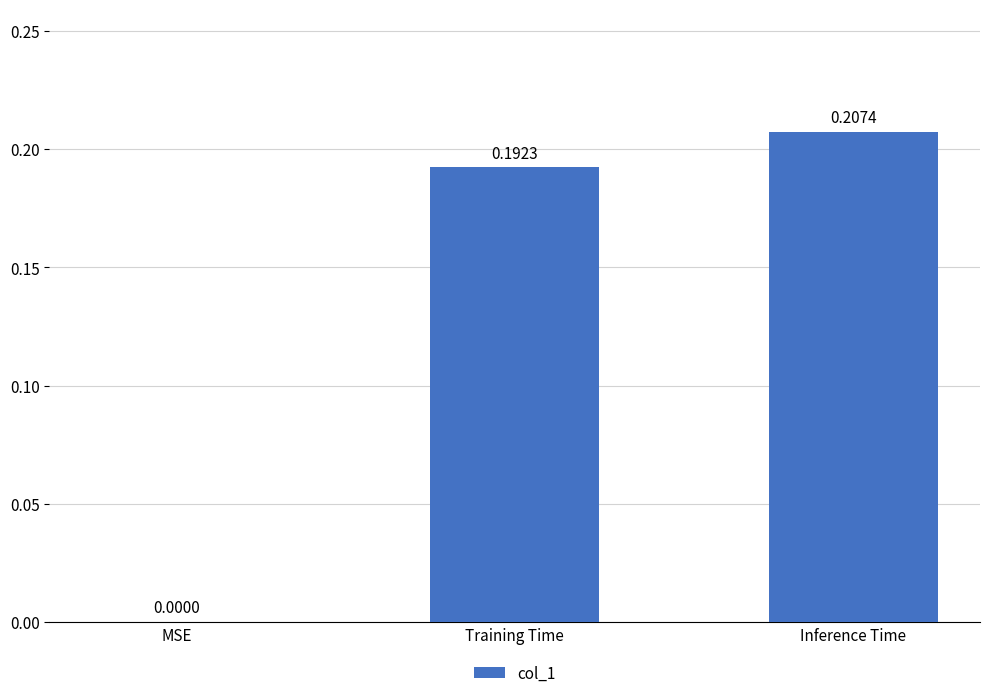

The value at Inference Time is 0.1. True or false?

False